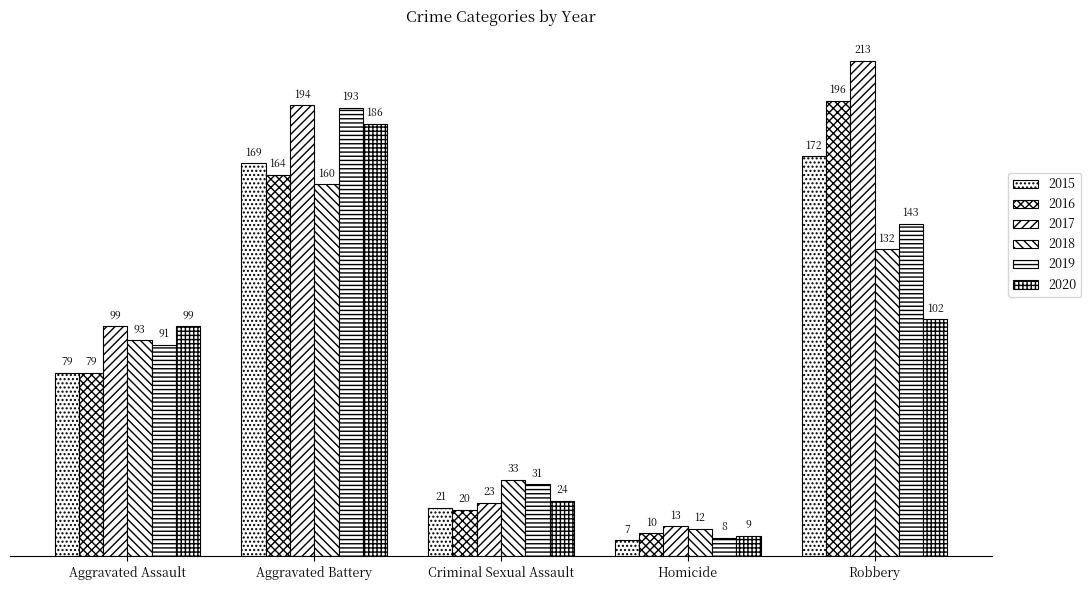

How many values in the 2019 series are below 91?

2